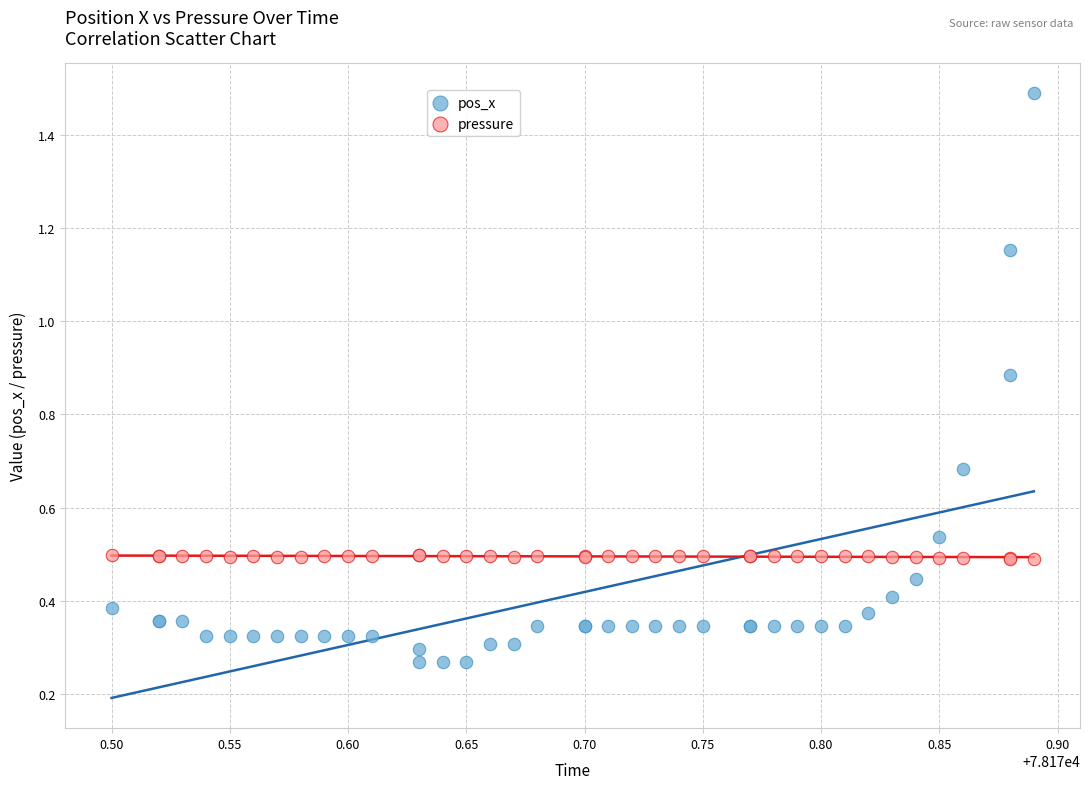

Which series reaches the minimum Y coordinate?

pos_x